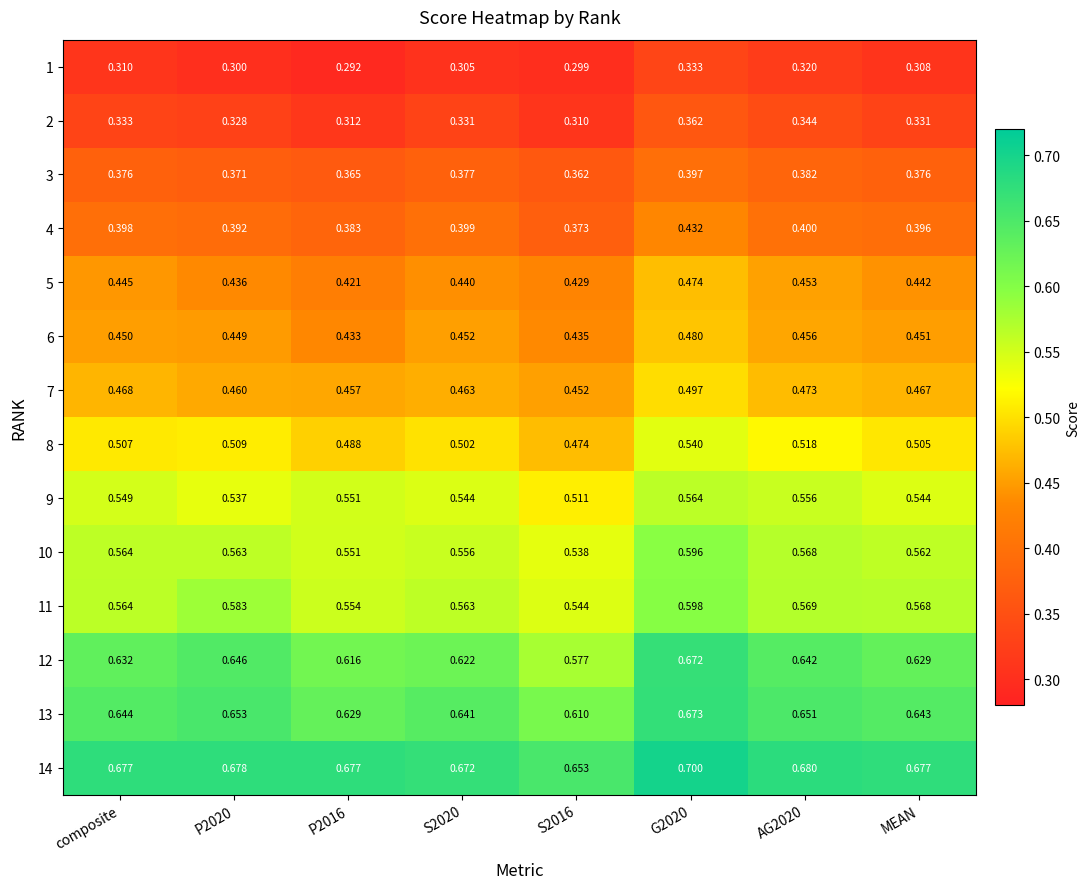

At S2020, list the series in order from largest to smallest.

14, 13, 12, 11, 10, 9, 8, 7, 6, 5, 4, 3, 2, 1